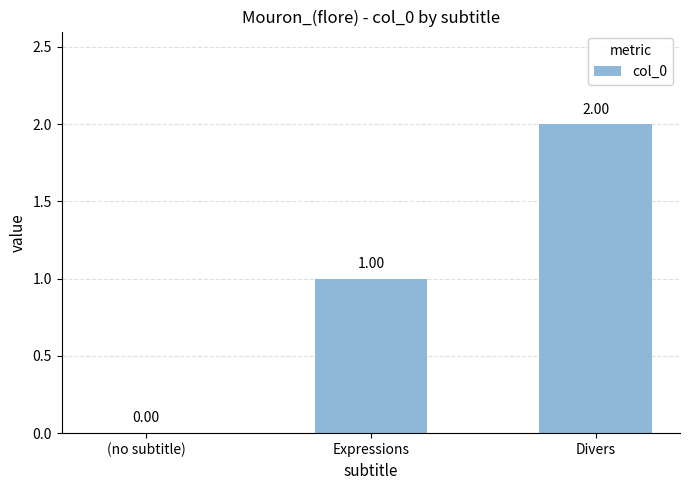

Reading left to right, transcribe all the data shown in this chart.

(no subtitle)=0	Expressions=1	Divers=2